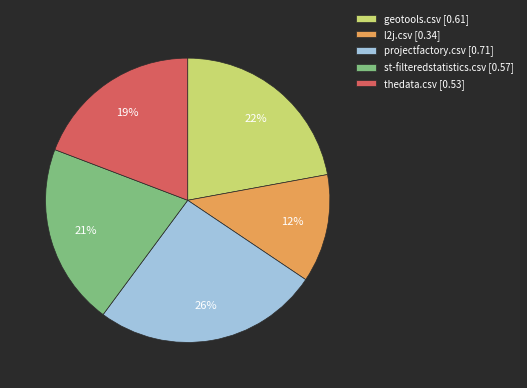

To the nearest percent, what portion does geotools.csv [0.61] represent?

22%